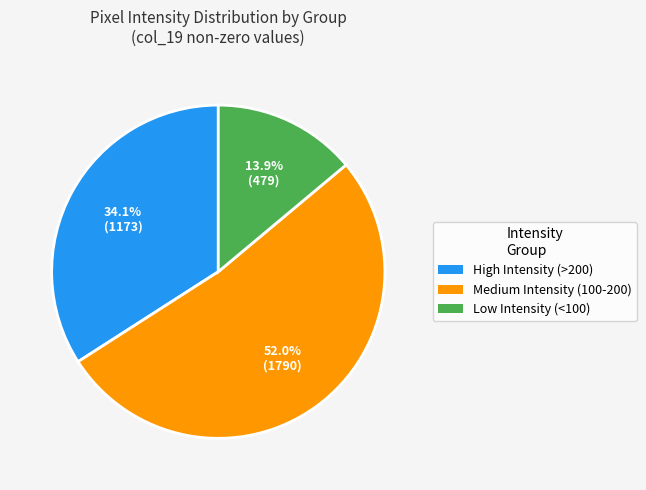

Do High Intensity (>200) and Medium Intensity (100-200) together represent more than half of the pie?

Yes